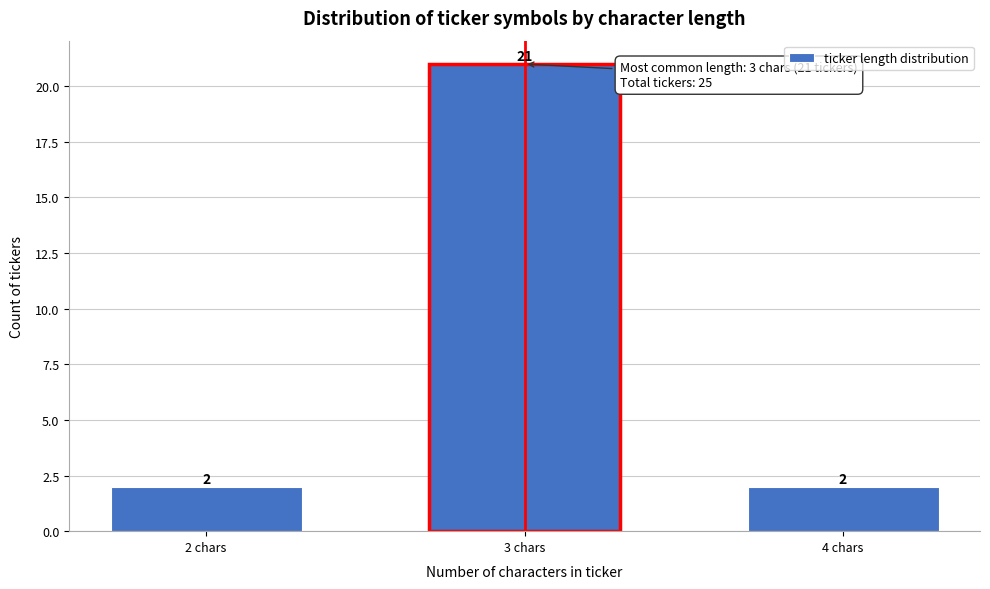

Reading left to right, what are all the values shown in this chart?

2	21	2